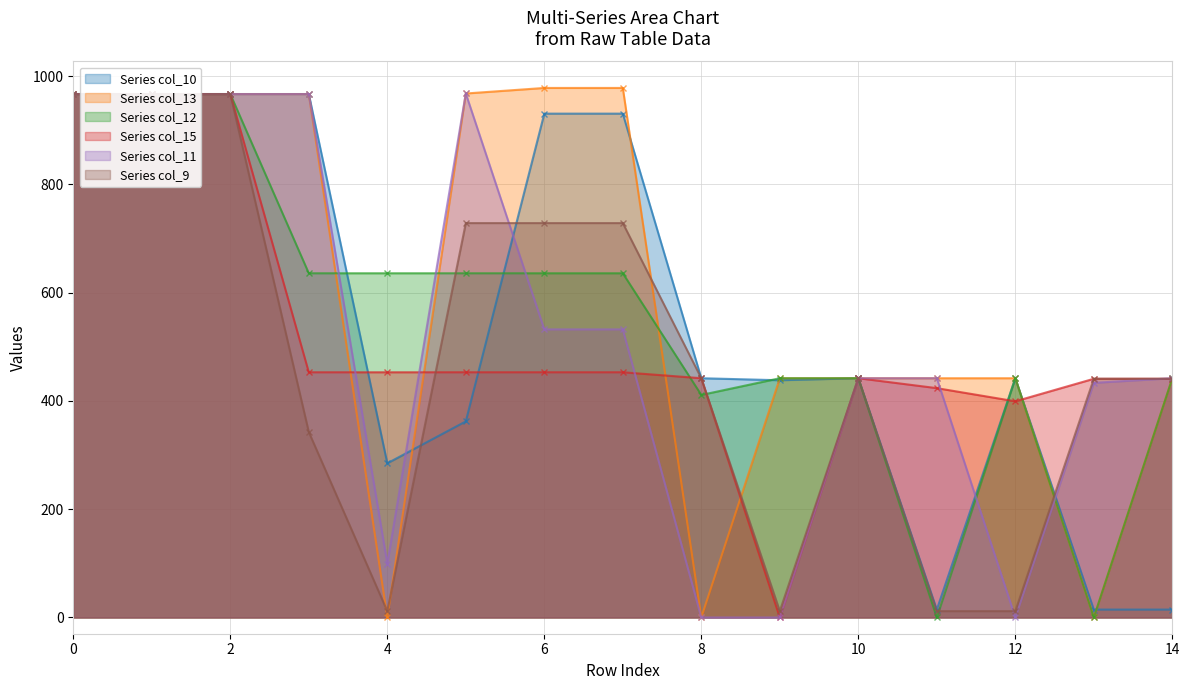

What are all the series names shown in the legend?

col_10, col_11, col_9, col_12, col_15, col_13